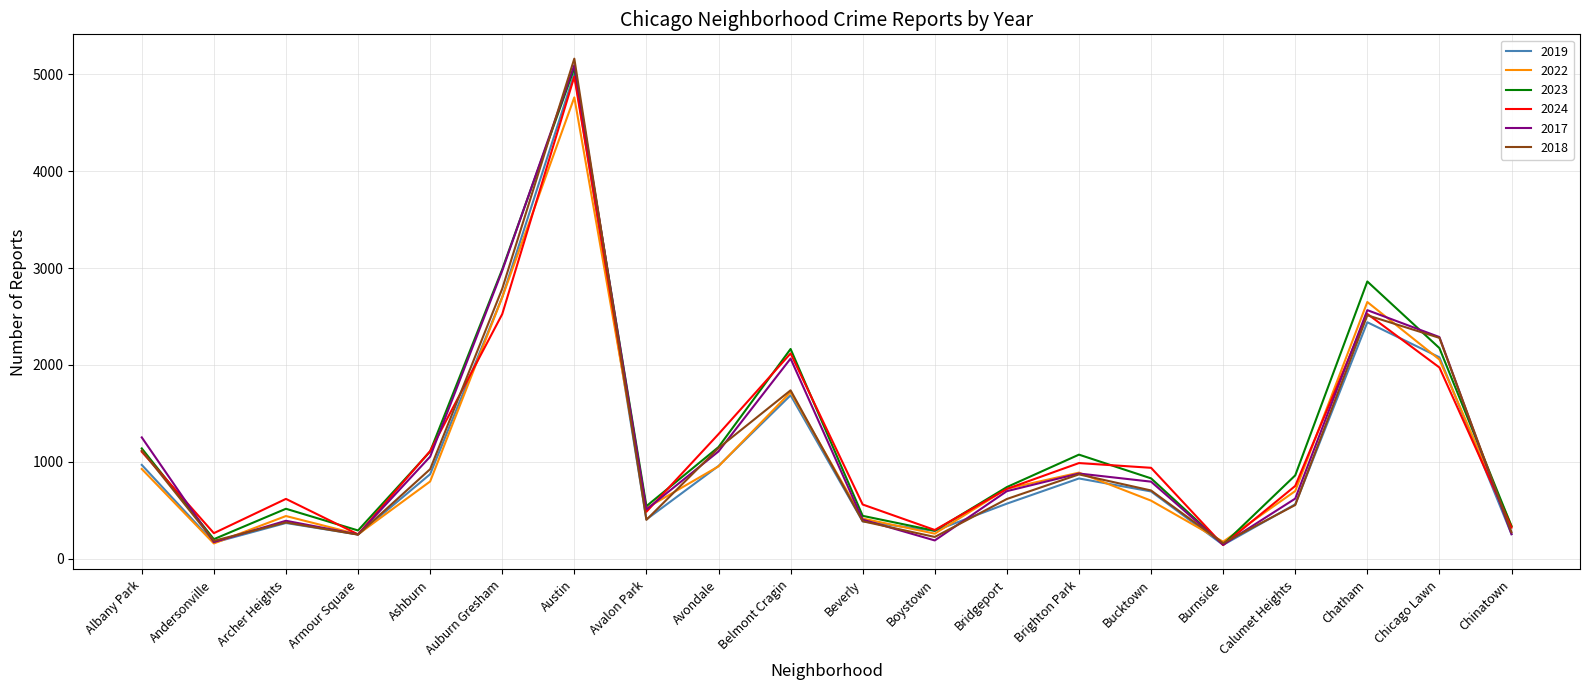

What is the total value across all series at Burnside?

908